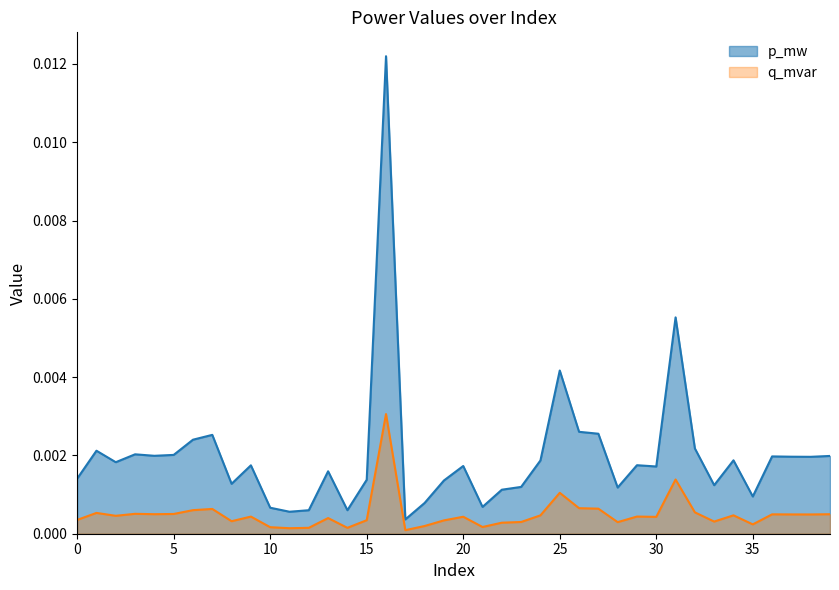

True or false: p_mw has a value of 0.0 at 18.

False